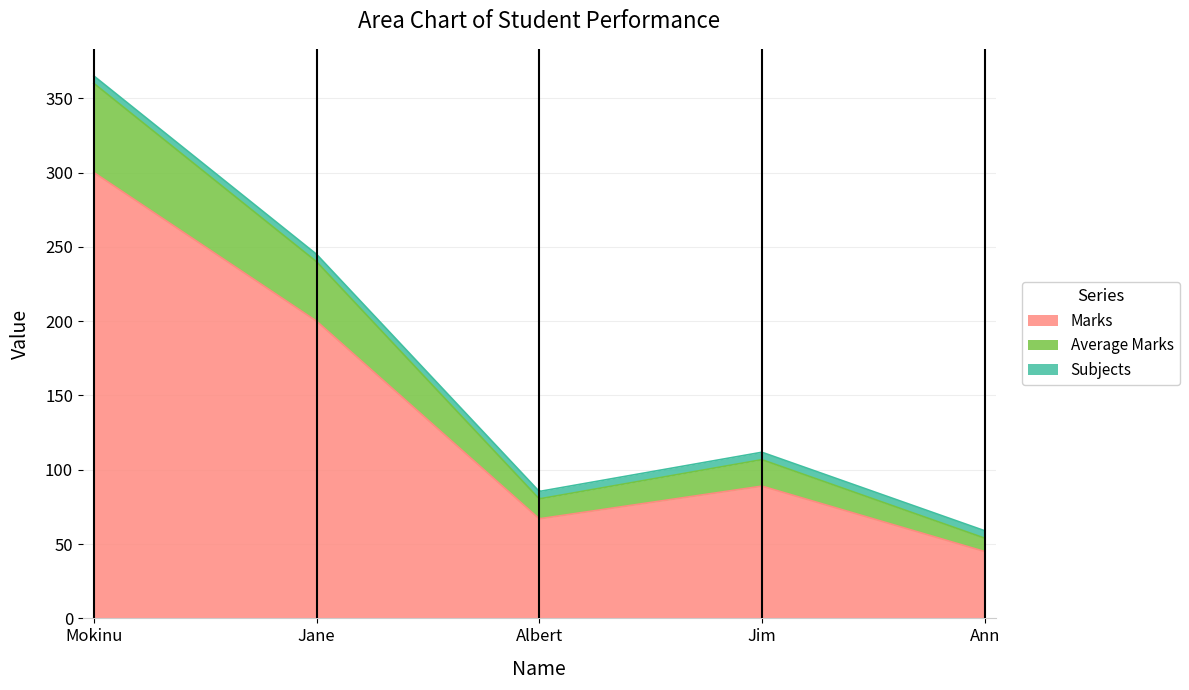

True or false: Marks and Subjects intersect in this chart.

False